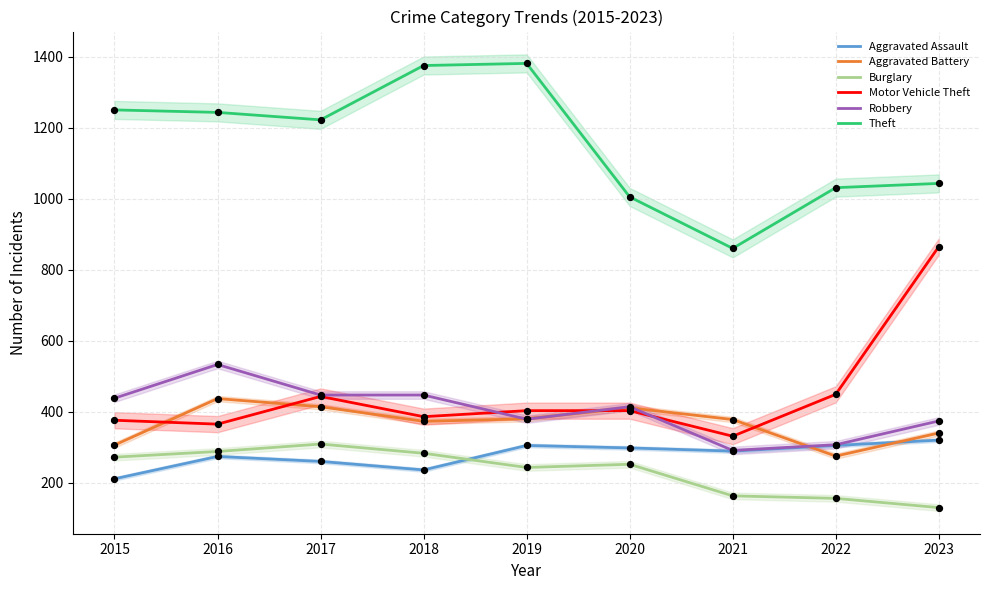

Which series has the largest Y range (max minus min)?

Motor Vehicle Theft